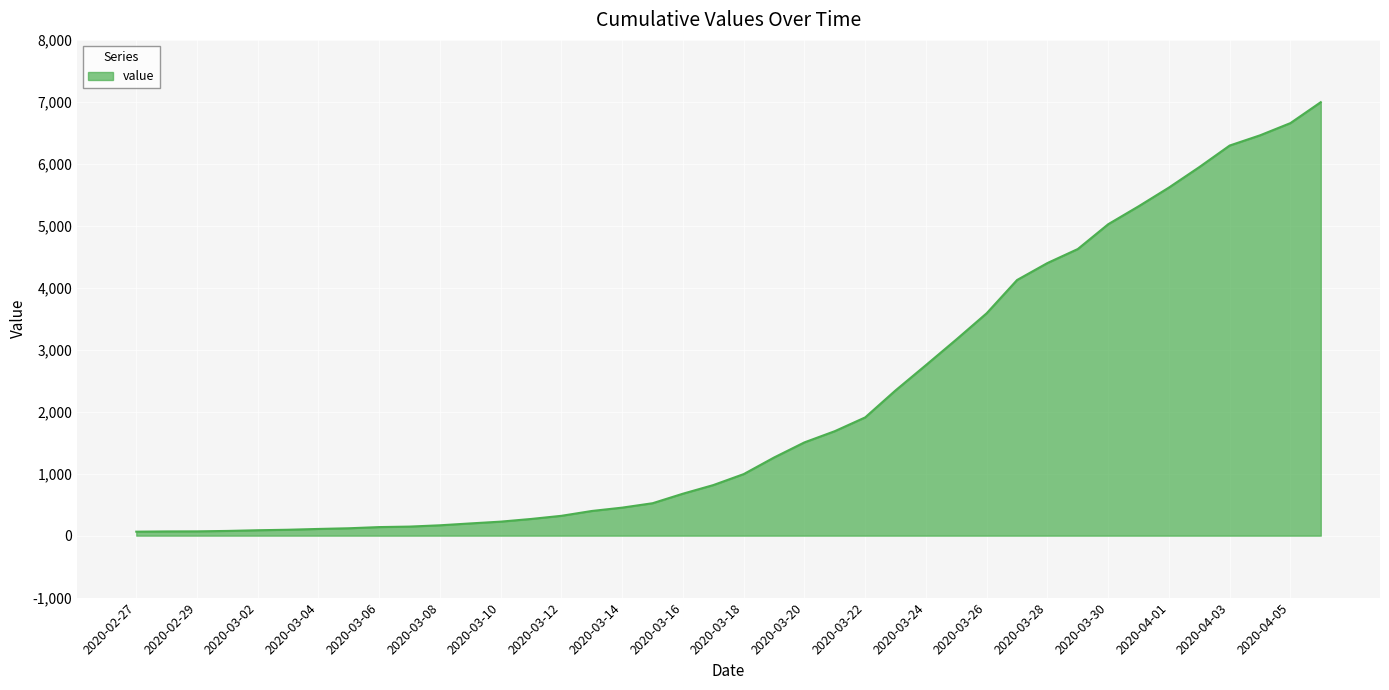

What is the difference between the maximum and minimum values?

6931